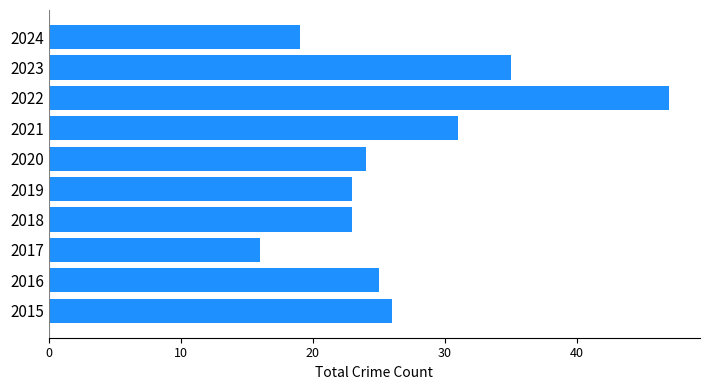

What is the minimum value shown in the chart?

16